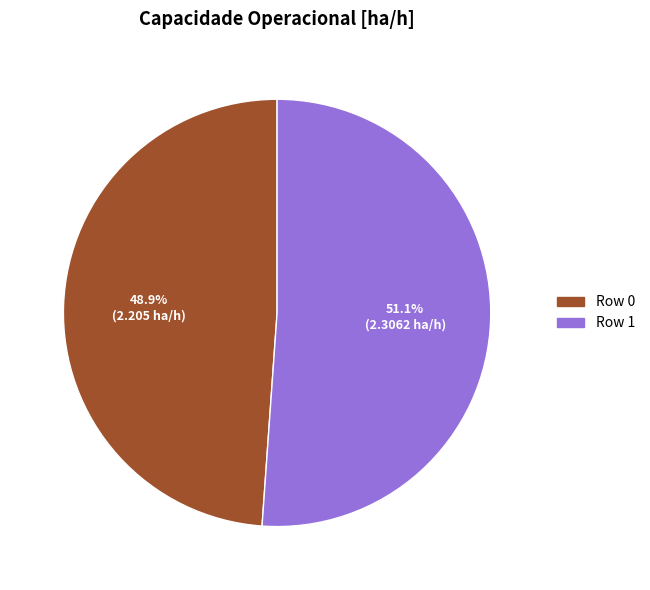

To the nearest percent, what percentage of the pie is Row 0?

49%